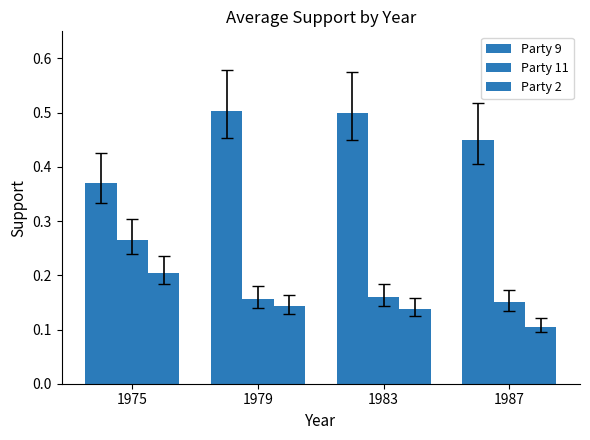

Rank the series by their maximum value, from lowest to highest.

Party 2, Party 11, Party 9